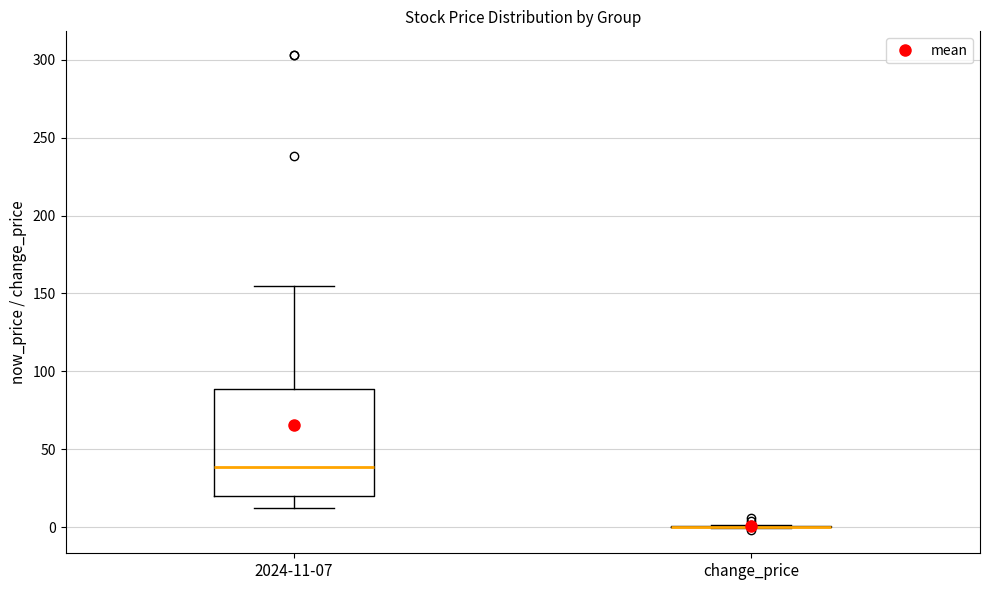

Reading left to right, transcribe this box plot: for each box, give where its median line is, the range the box spans, and where its two whiskers end, as read against the y-axis. The values are not printed on the chart, so give them approximately, as read against the axis.

2024-11-07: median 40, box 20 to 90, whiskers 10 to 155
change_price: box collapsed to a line at 0, whiskers 0 to 0